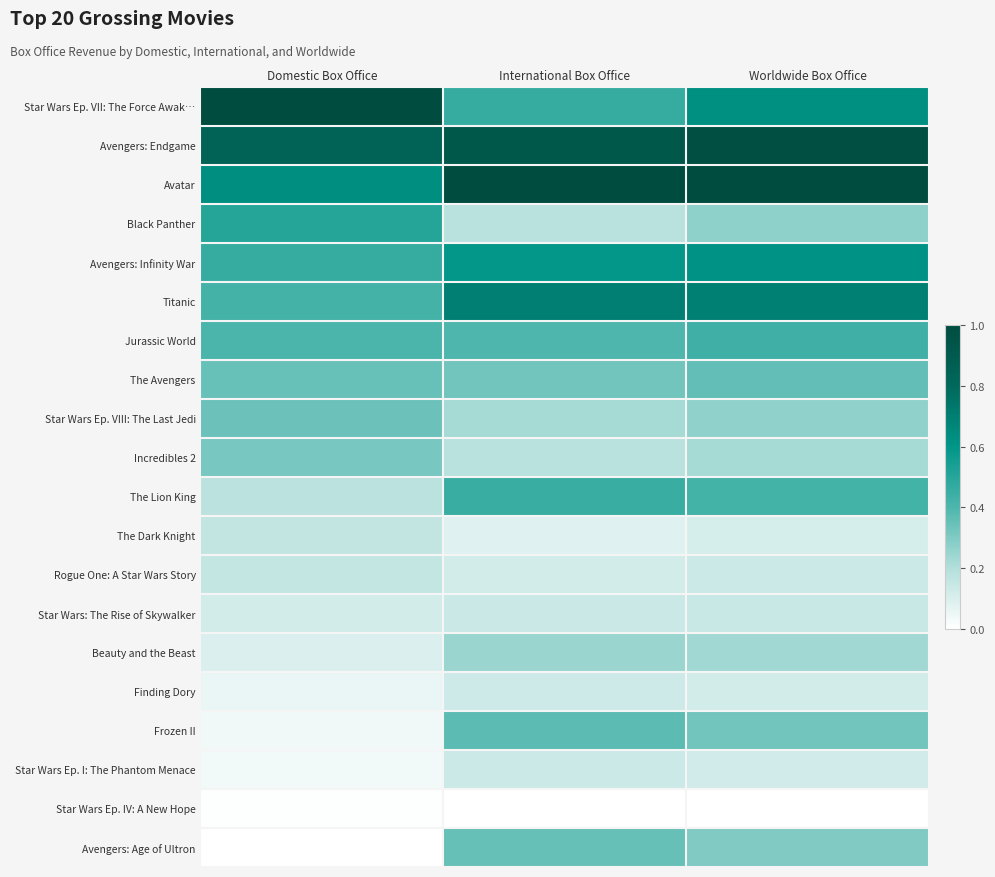

Which has a higher value, International Box Office or Worldwide Box Office?

Worldwide Box Office